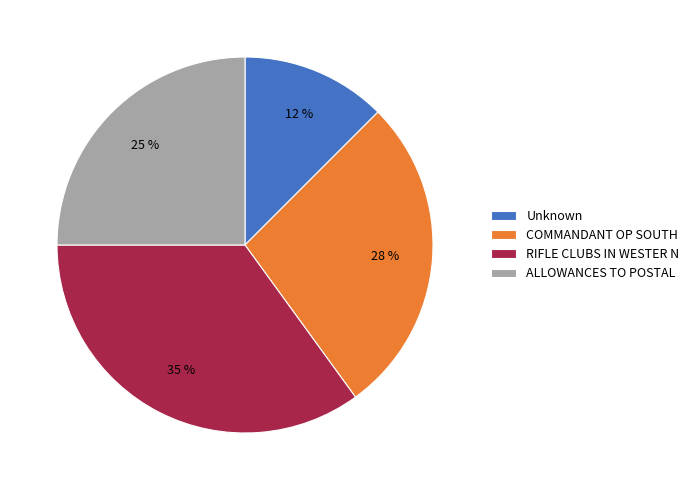

How many slices are in this pie chart?

4